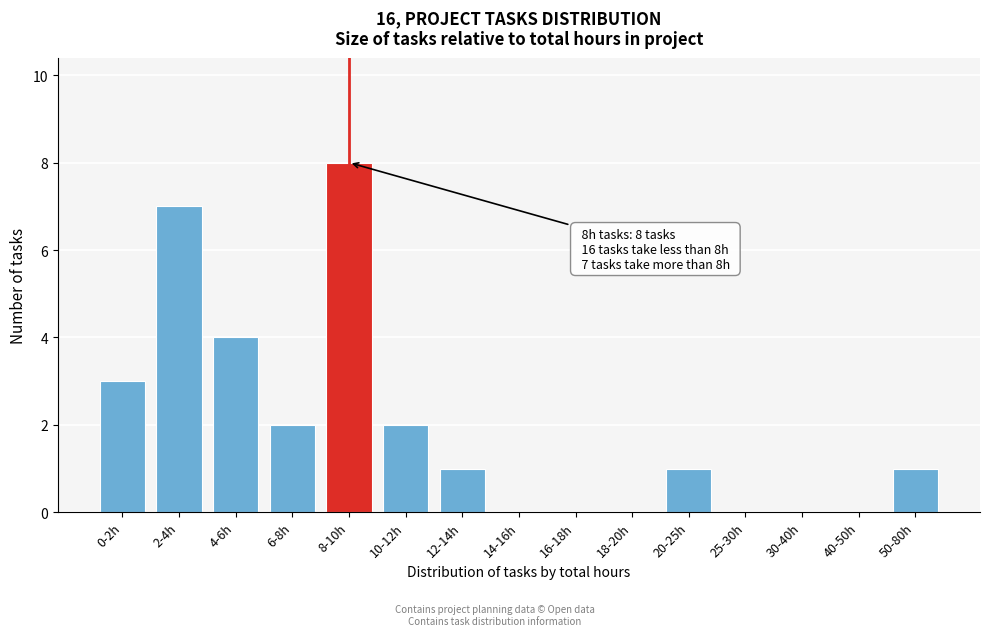

Reading right to left, what are all the values shown in this chart?

50-80h=1	40-50h=0	30-40h=0	25-30h=0	20-25h=1	18-20h=0	16-18h=0	14-16h=0	12-14h=1	10-12h=2	8-10h=8	6-8h=2	4-6h=4	2-4h=7	0-2h=3